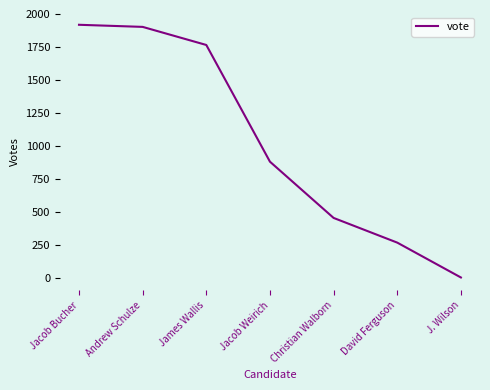

Approximately how many times larger is the value at Andrew Schulze compared to David Ferguson?

7.1